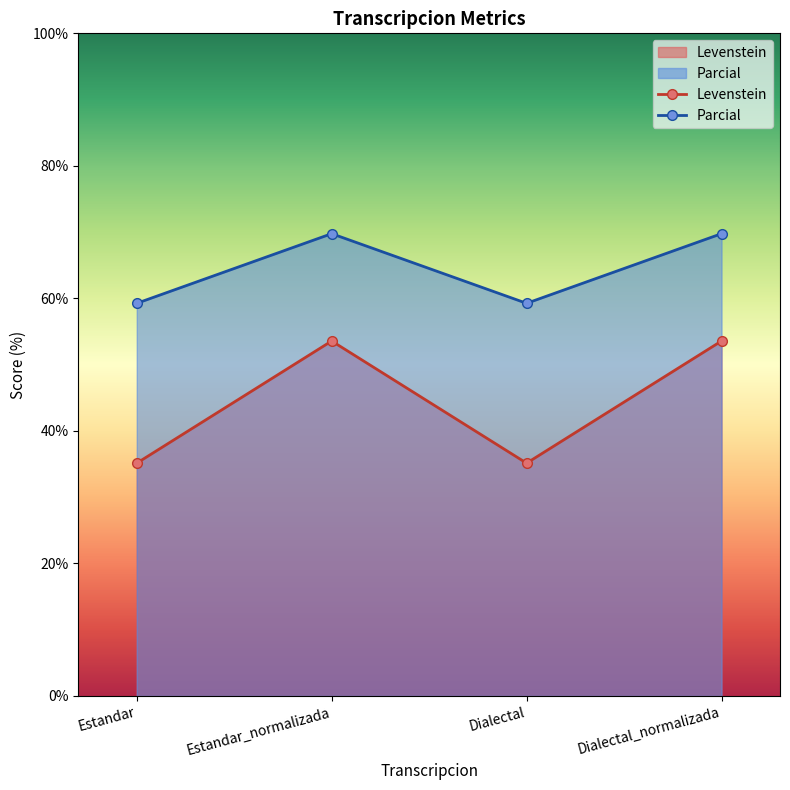

In Levenstein, how many points are lower than both neighbors (excluding endpoints)?

1